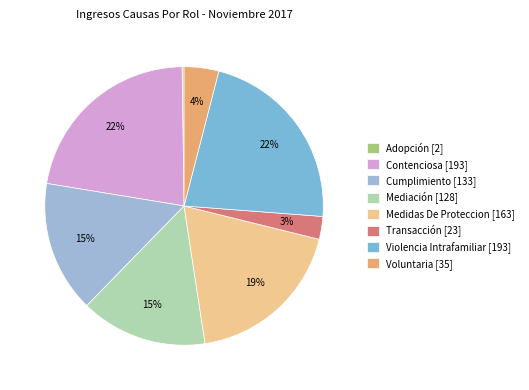

To the nearest percent, what is the combined percentage of Cumplimiento and Adopción?

16%